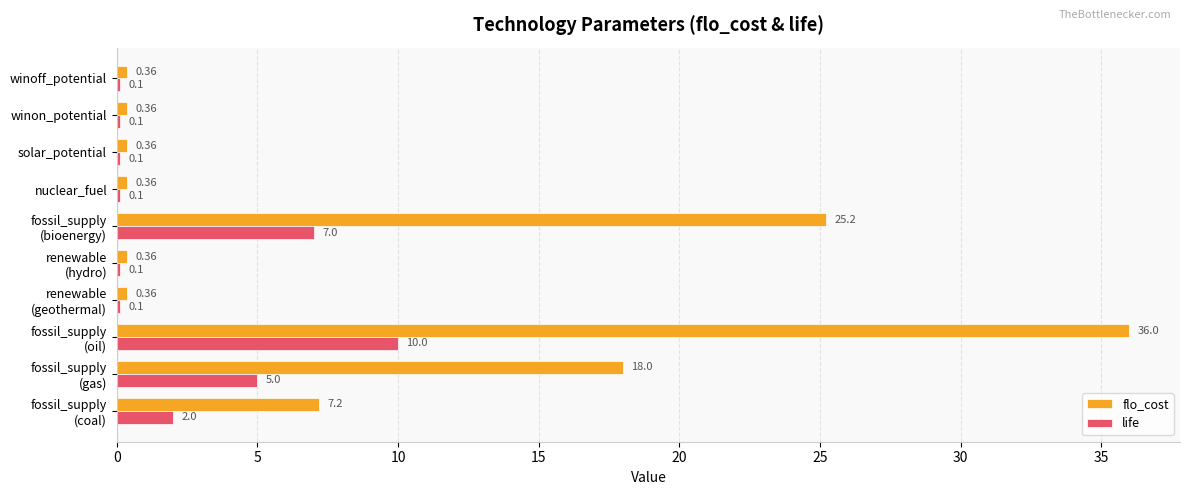

Is the value of life at winon_potential greater than the value of flo_cost at winon_potential?

No